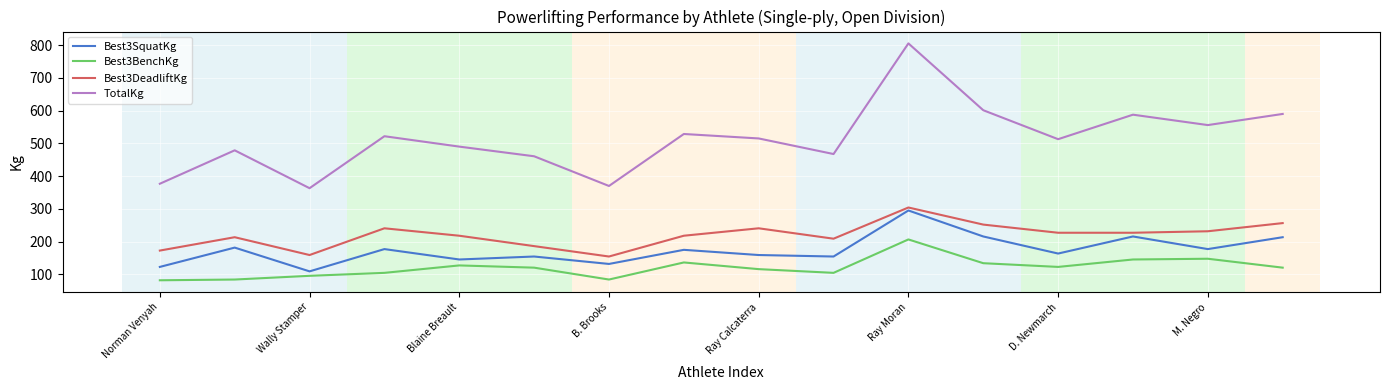

What is the difference between the maximum and minimum values in the TotalKg series?

442.3